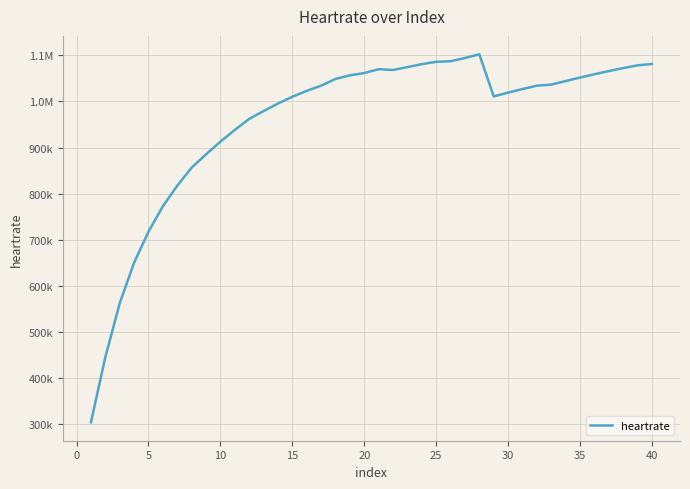

Is this an area chart (filled region under the line)?

No